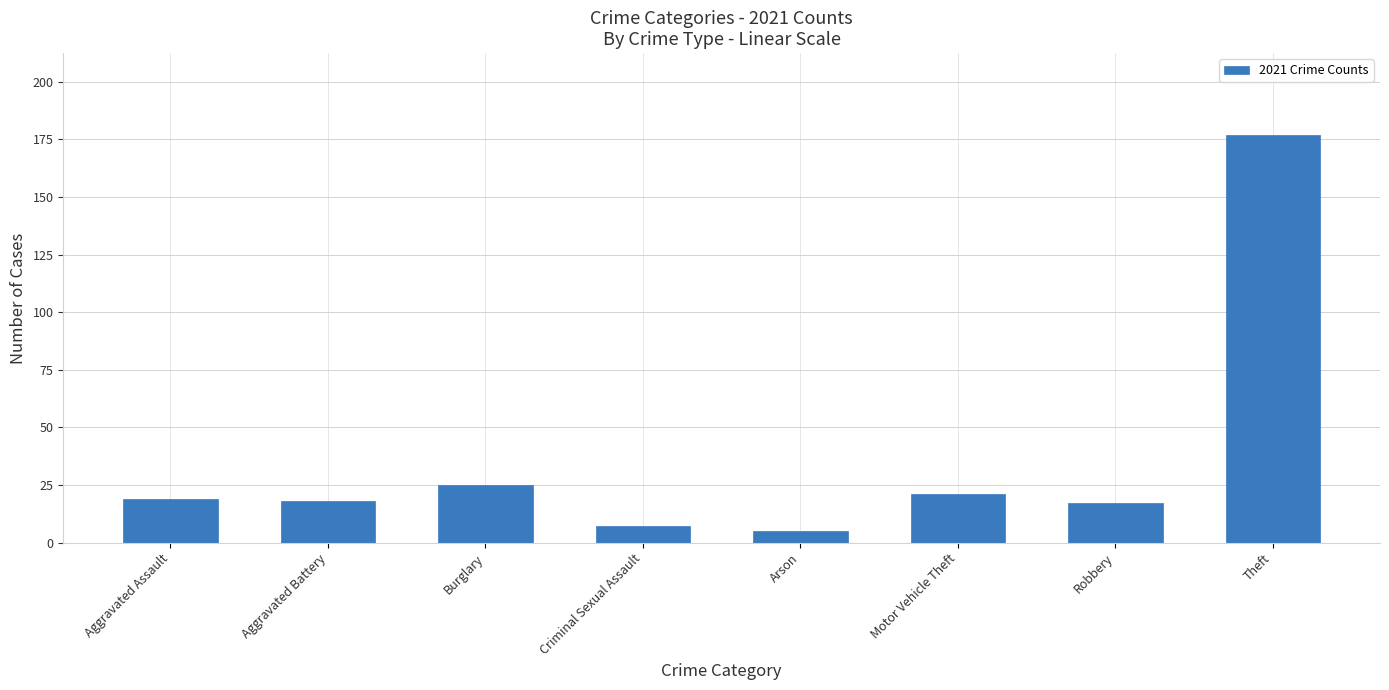

How many bars are there in total?

8